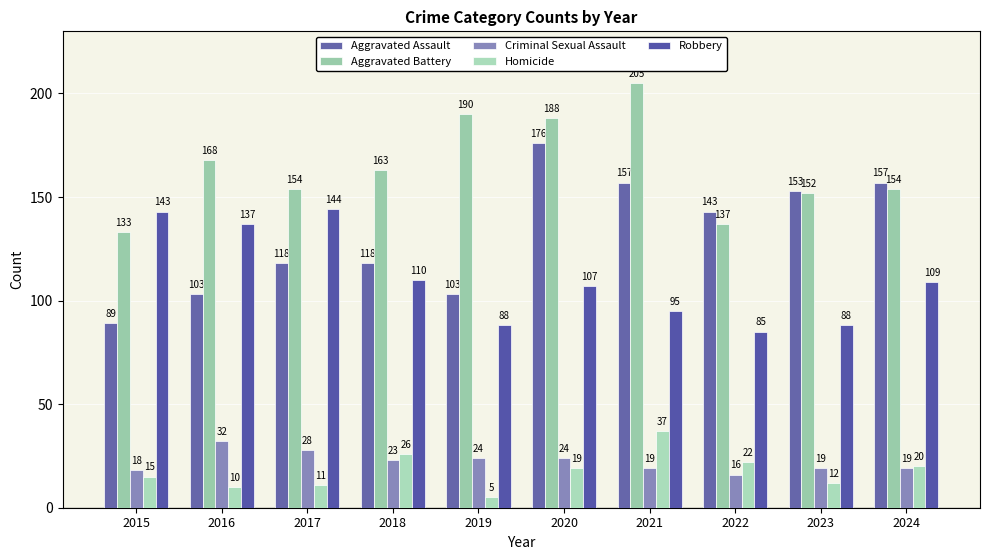

What is the difference between the highest and lowest values at 2023?

141